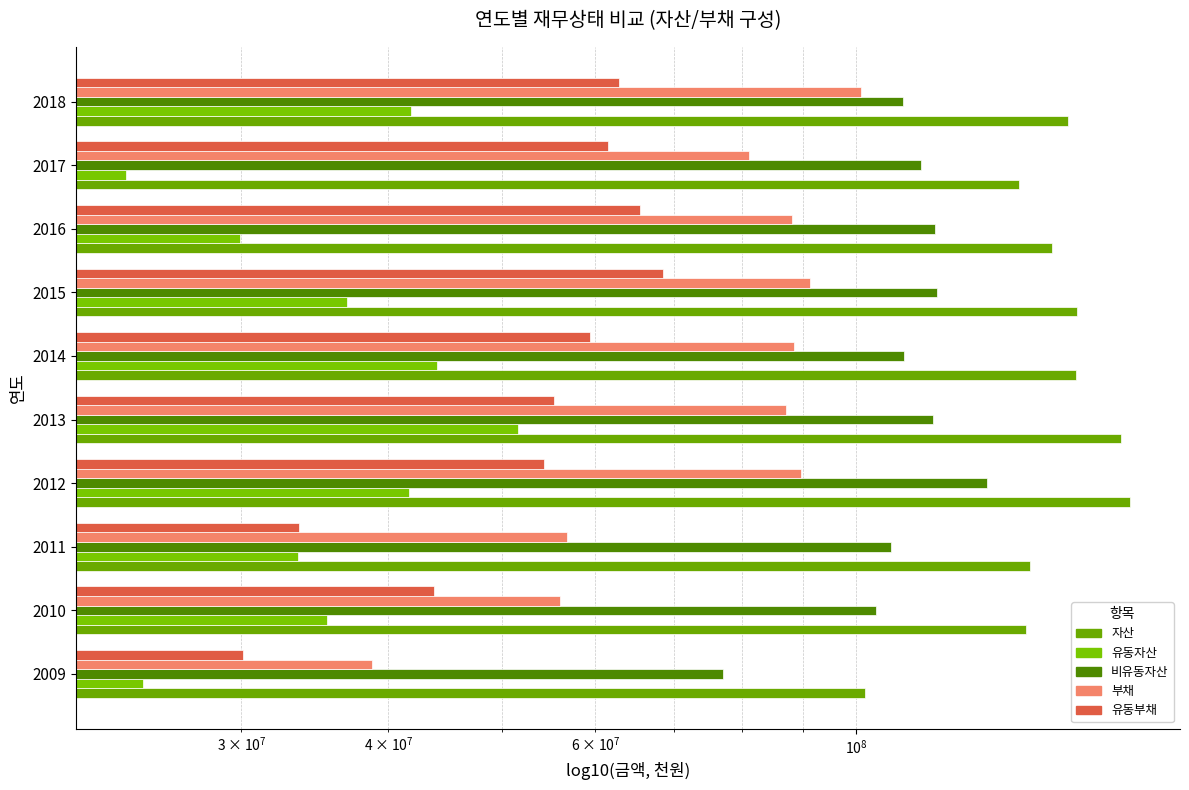

What is the spread (max minus min) of values at 2014?

109696791